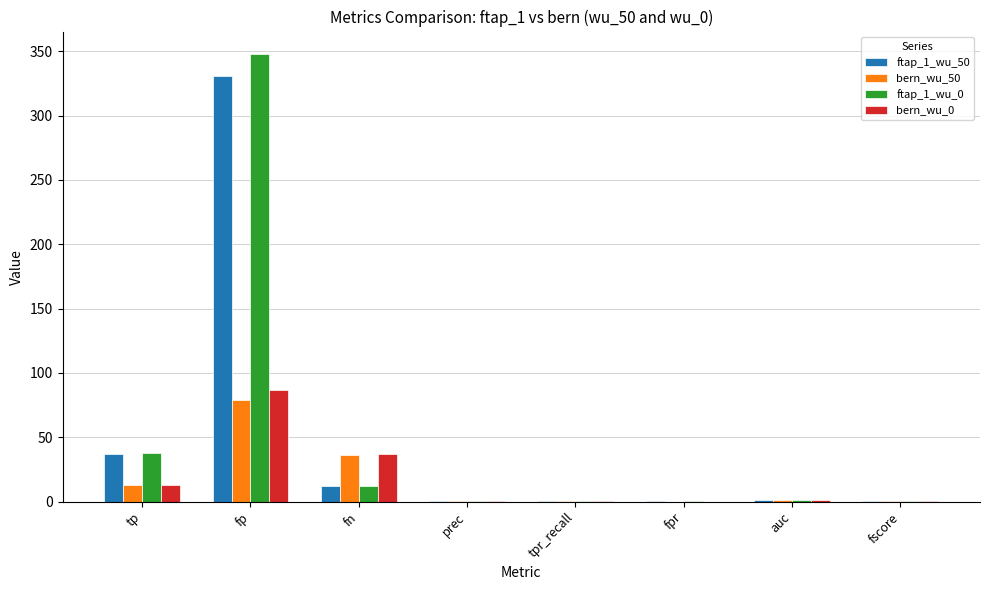

The ftap_1_wu_0 series shows 585.3 at fp. True or false?

False